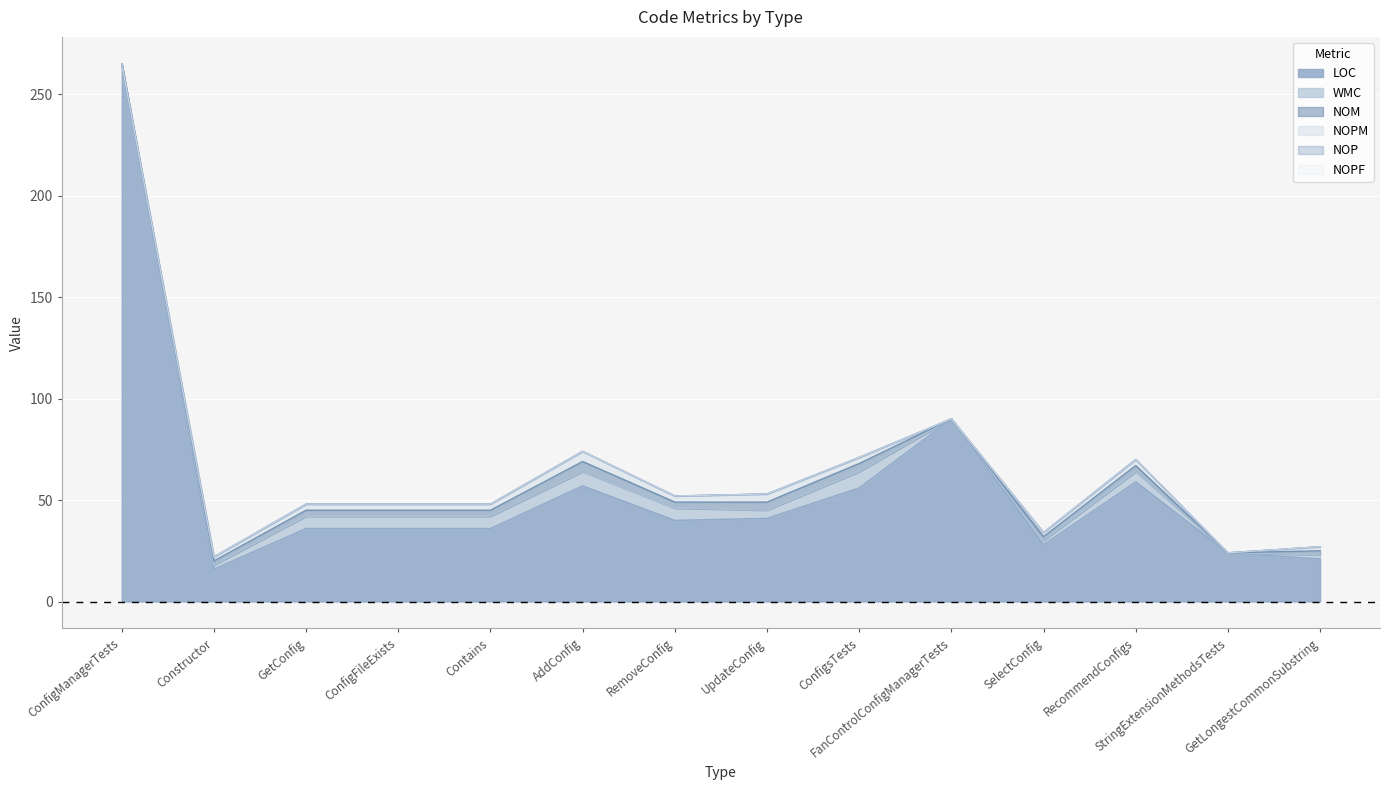

True or false: NOP and WMC intersect in this chart.

False